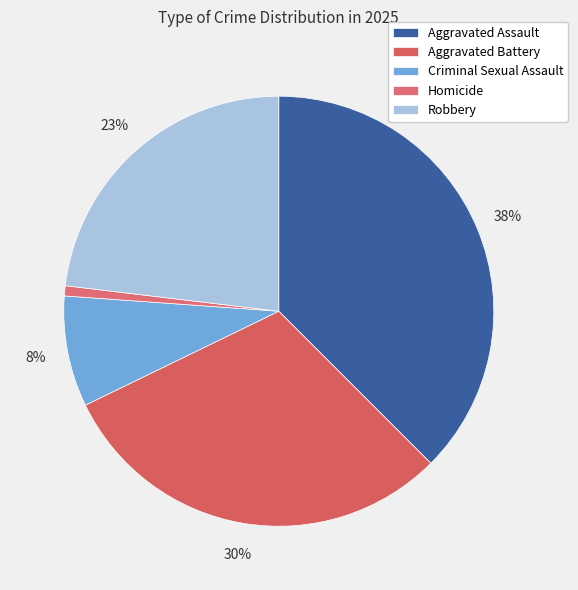

Does any single category account for the majority?

No